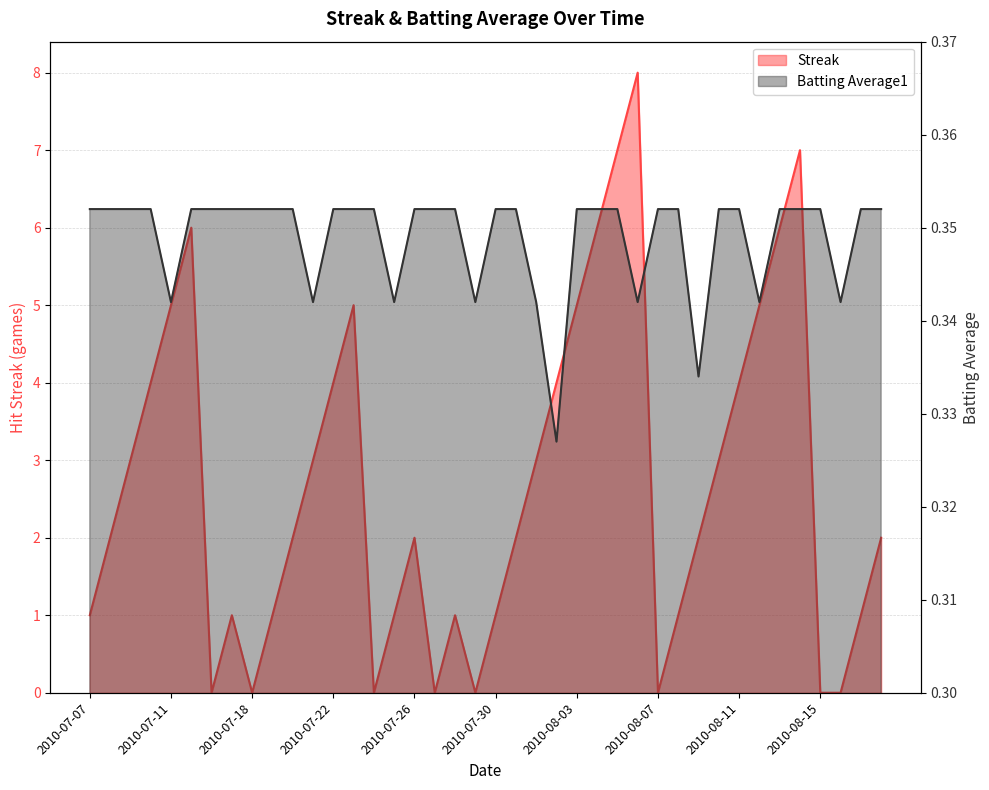

Which label corresponds to the largest value in the chart?

2010-08-06